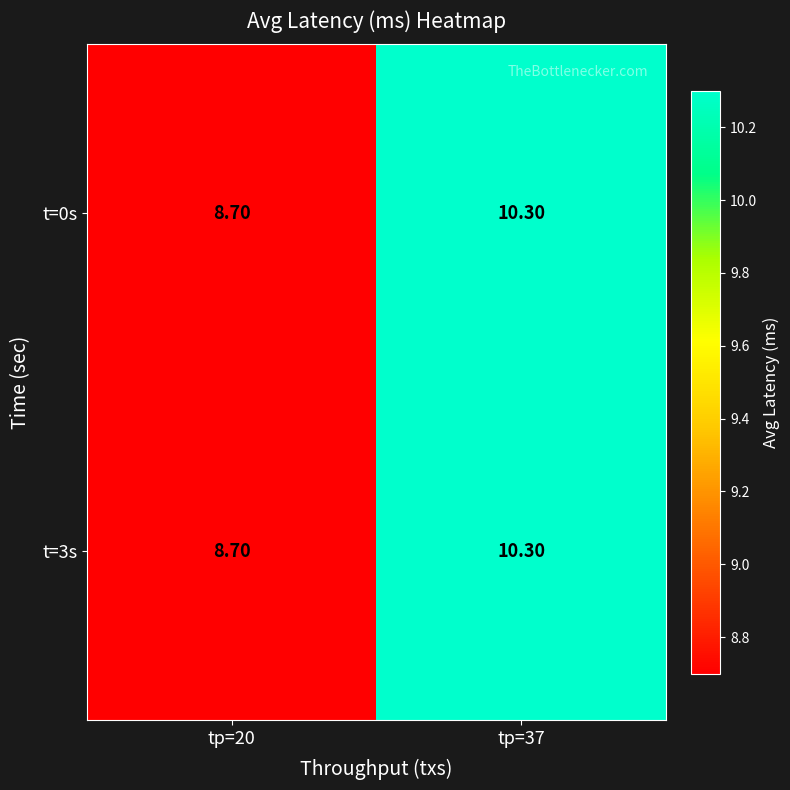

What is the difference between the maximum and minimum values in the t=0s series?

1.6